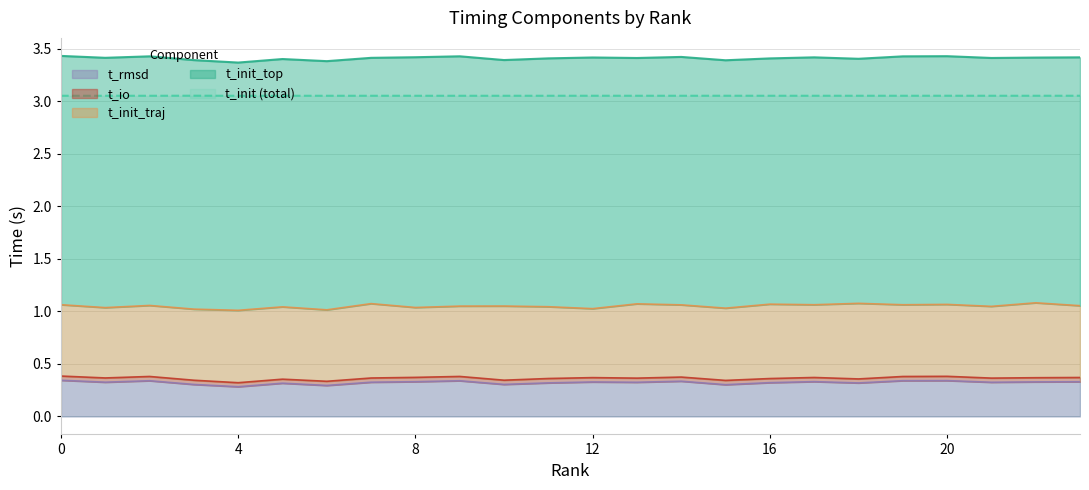

At how many categories does at least one series exceed 2?

24